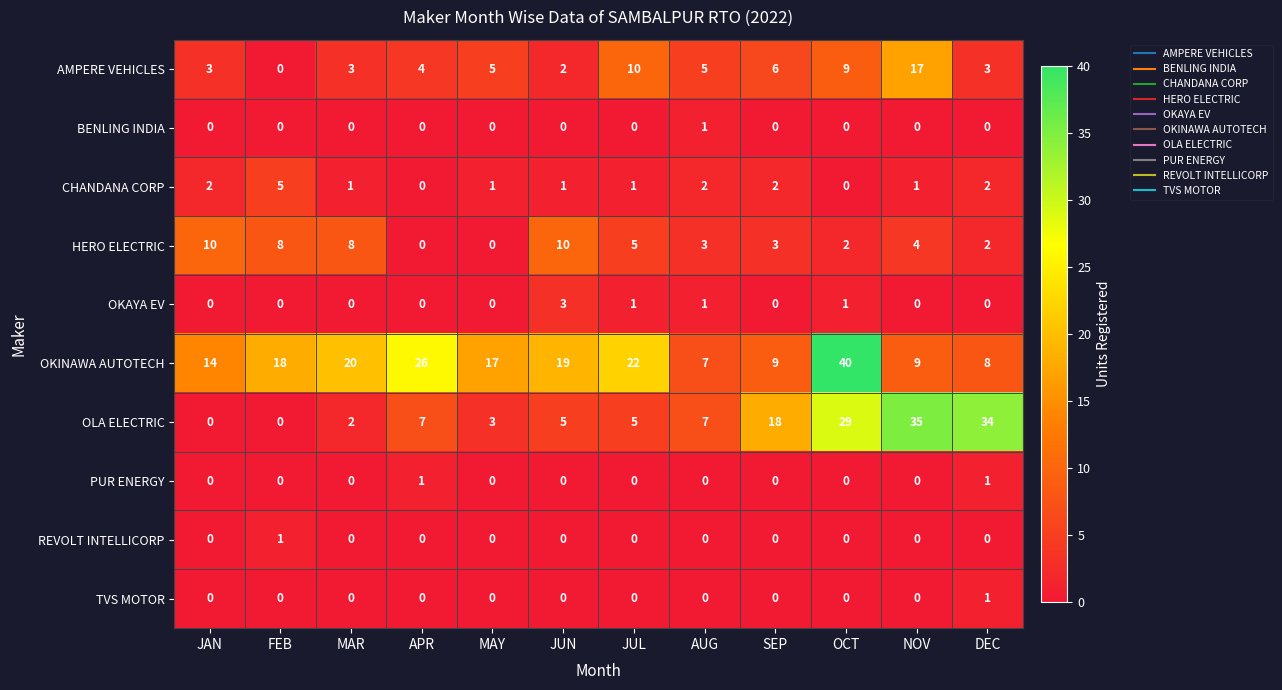

What is the maximum value for CHANDANA CORP?

5